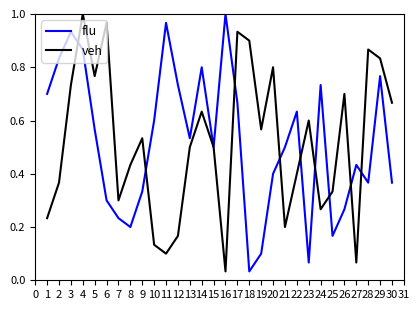

At 27, list the series in order from largest to smallest.

flu, veh